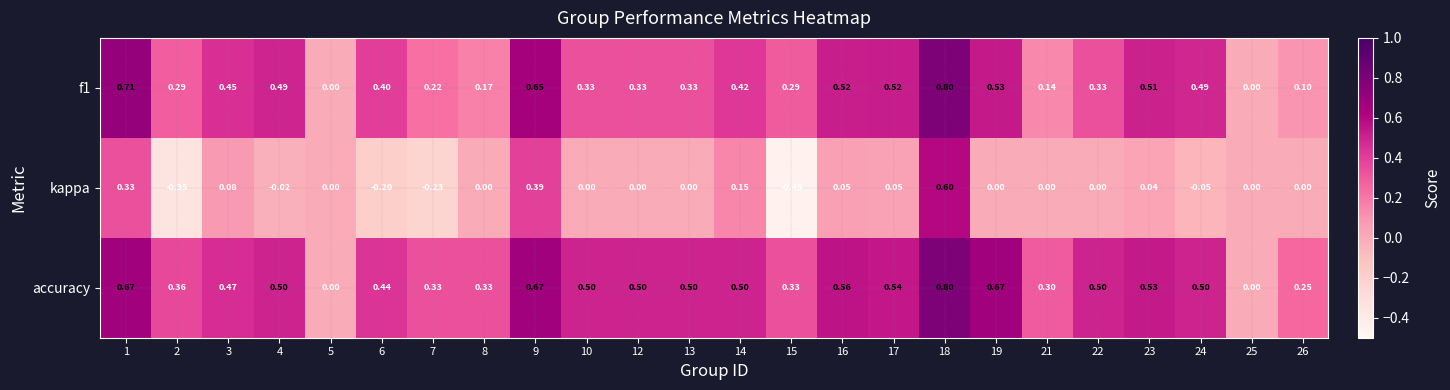

Which series has the widest spread of values?

kappa